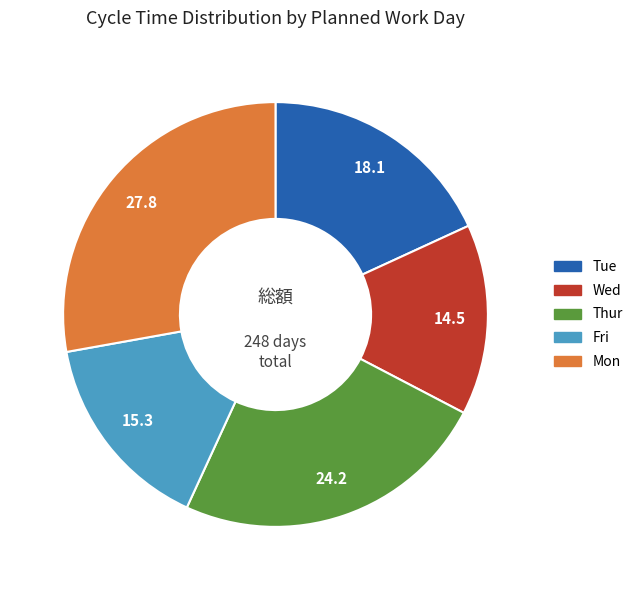

Is there any slice that represents more than half of the pie?

No